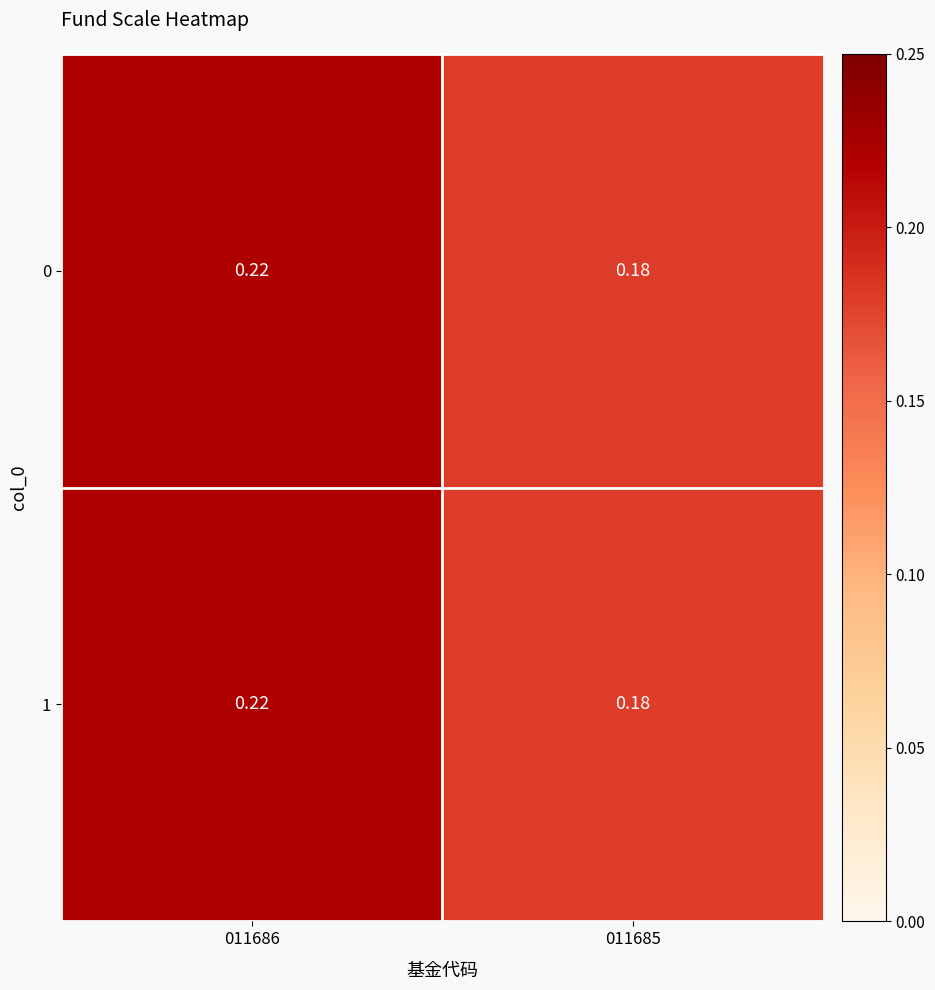

Is the value of 1 at 011685 greater than the value of 0 at 011686?

No